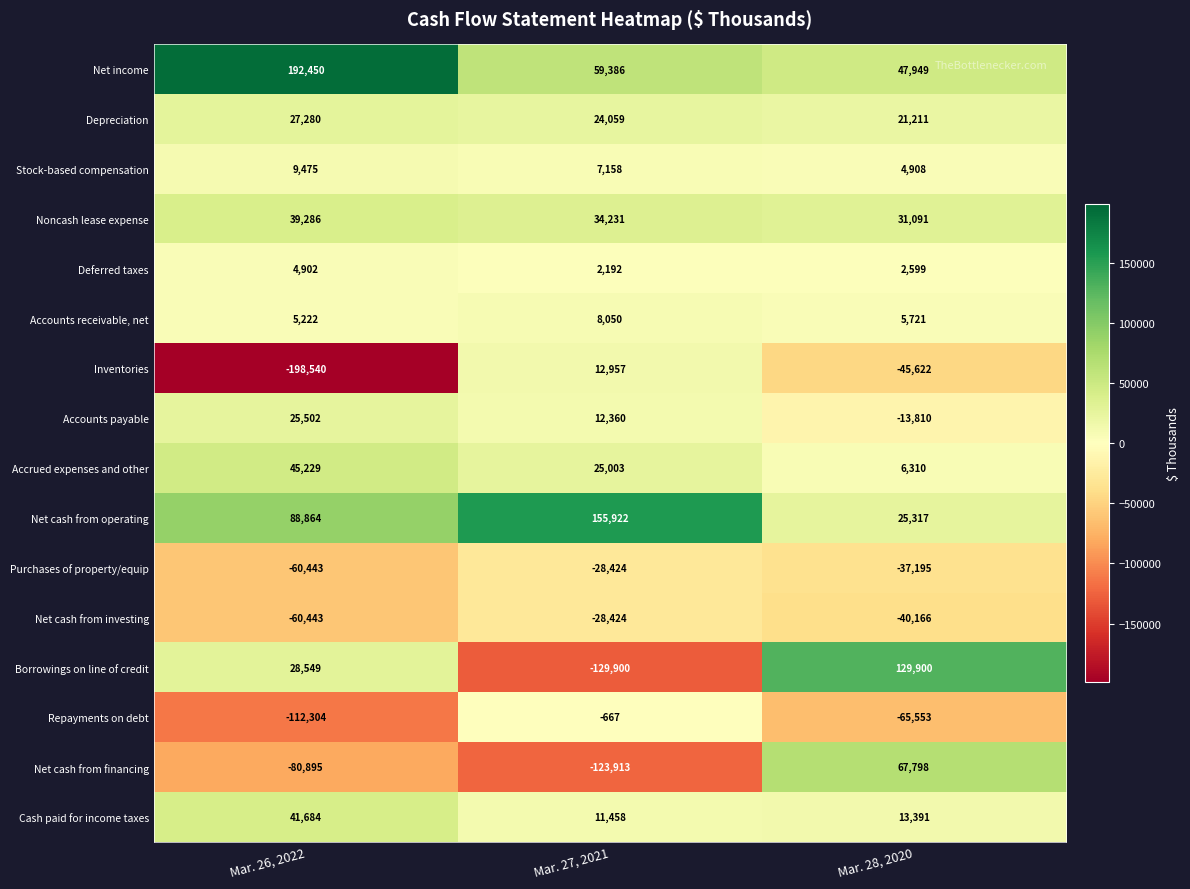

Rank the categories by Depreciation value from highest to lowest.

Mar. 26, 2022, Mar. 27, 2021, Mar. 28, 2020